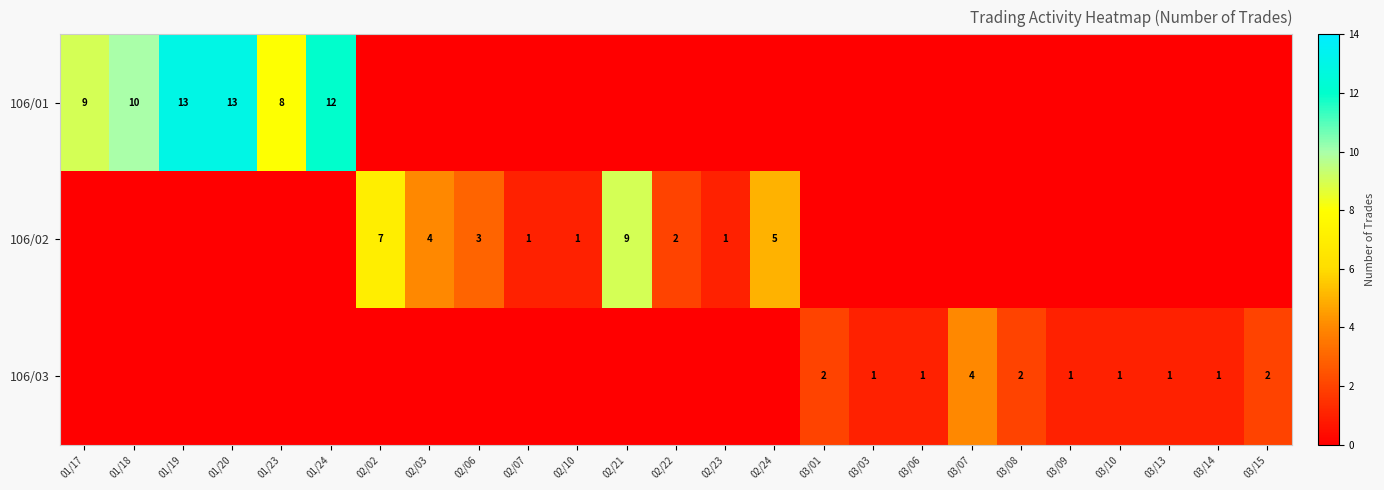

What is the difference between the highest and lowest values at 01/18?

10